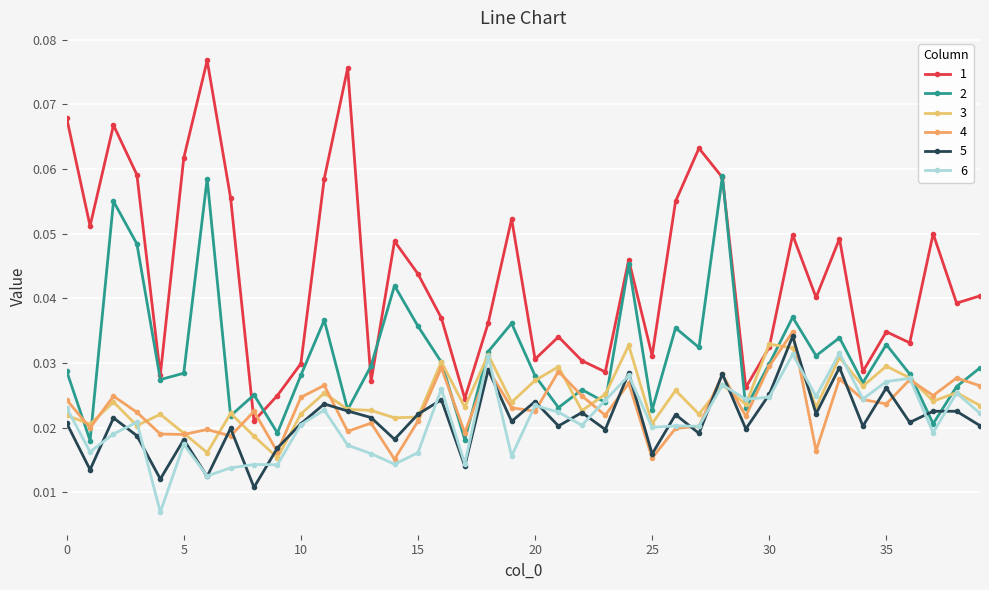

Is this an area chart (filled region under the line)?

No